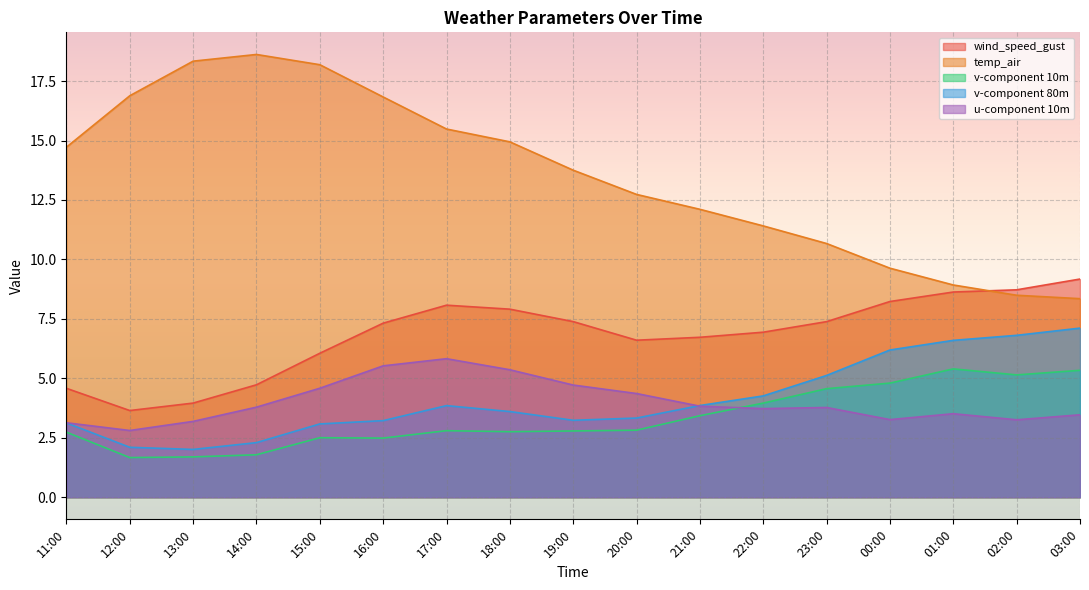

At which category does v-component 80m reach its first local valley?

13:00